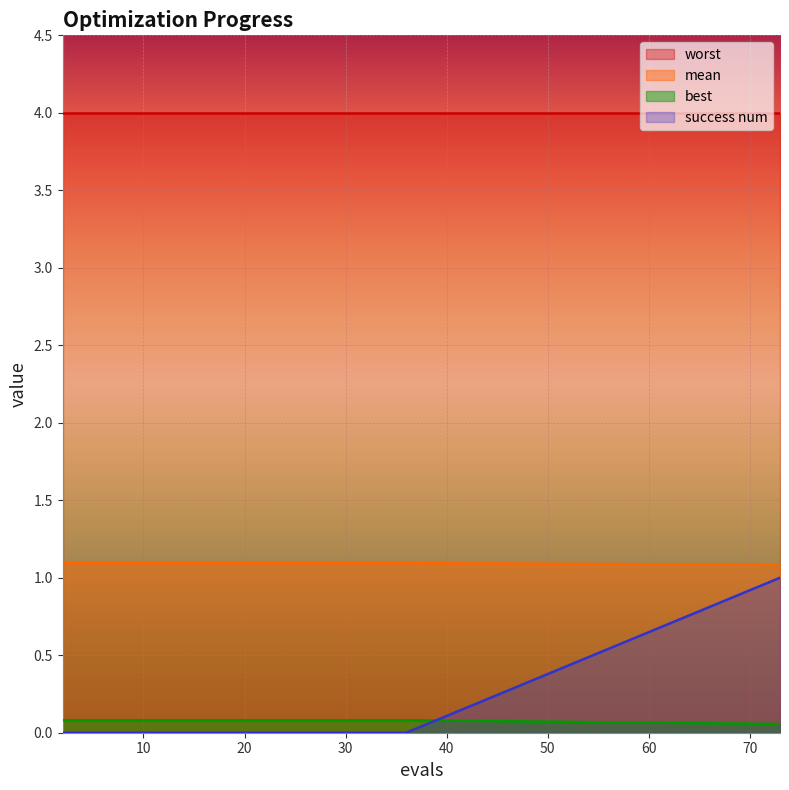

True or false: best has a value of 0.1 at 10.

True